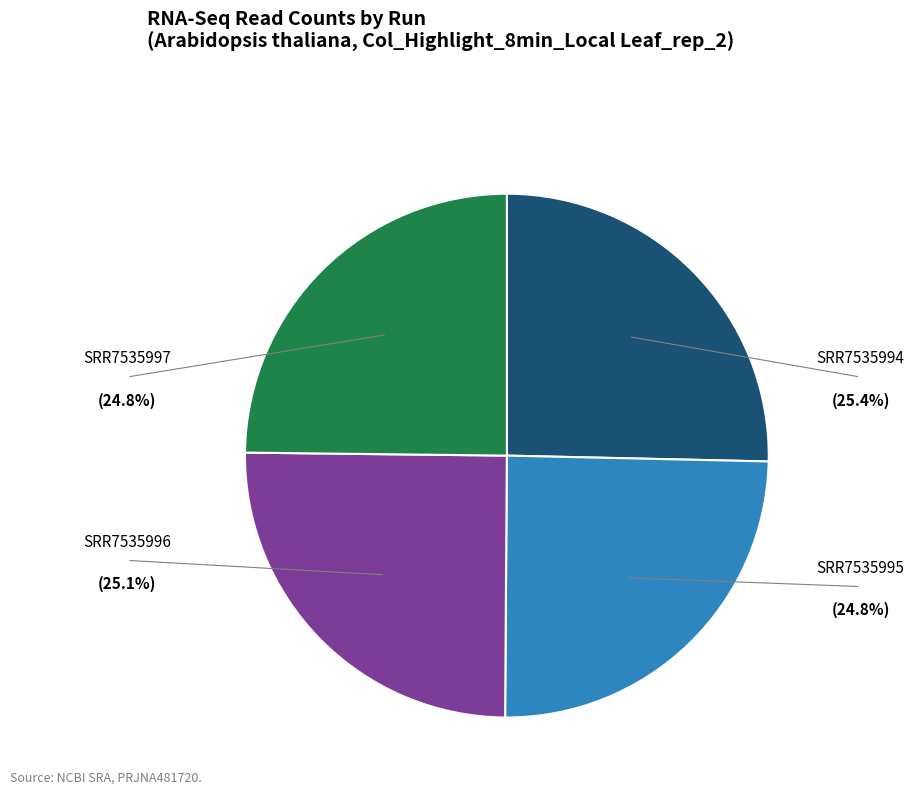

How many segments does this pie chart have?

4